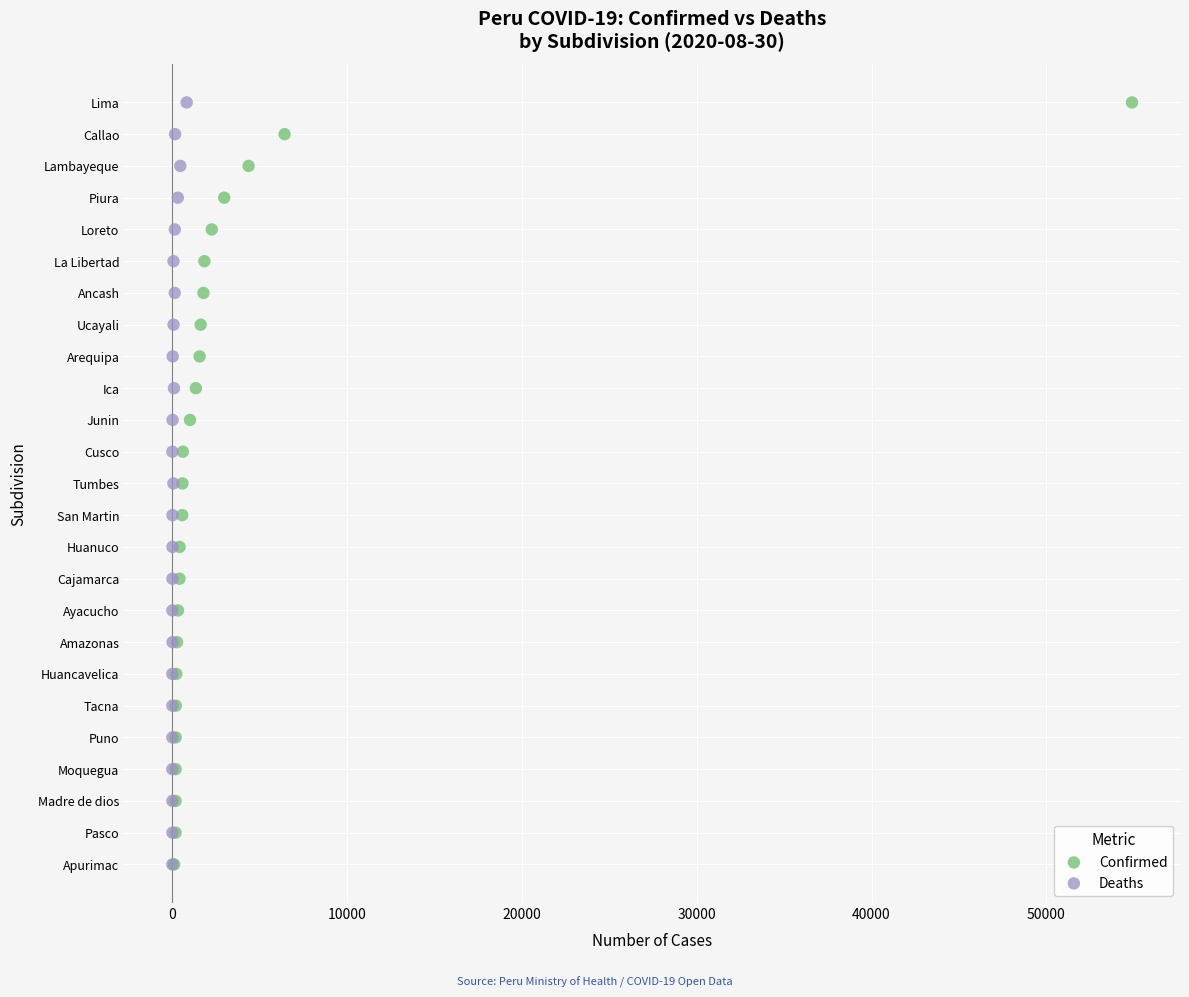

What are all the series names shown in the legend?

Confirmed, Deaths